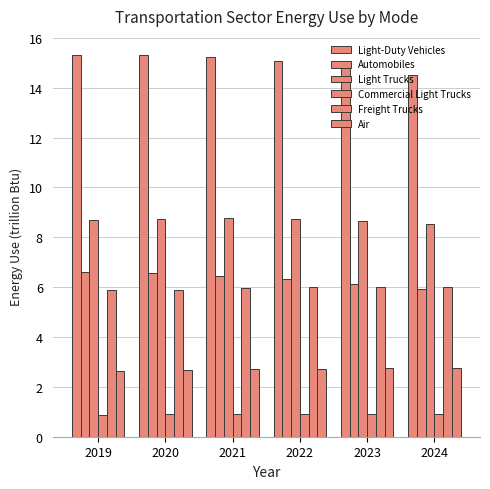

What is the average value of the Air series?

2.7